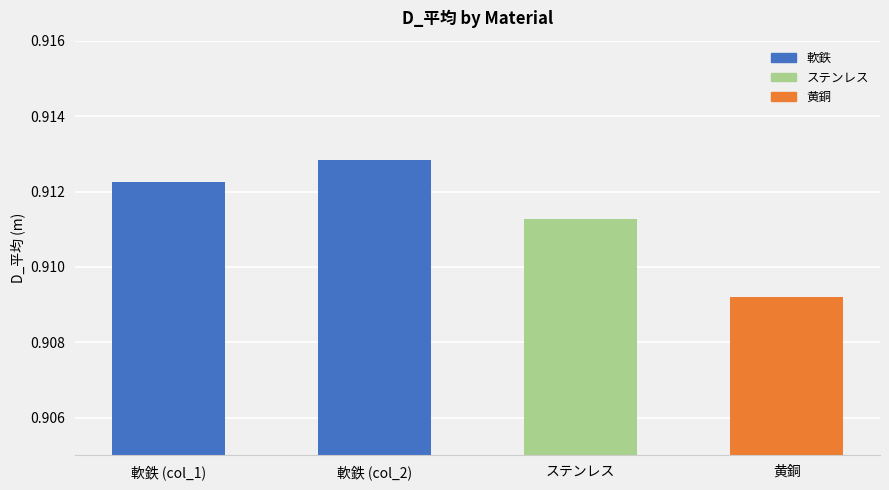

Between ステンレス and 軟鉄 (col_2), which is larger?

軟鉄 (col_2)